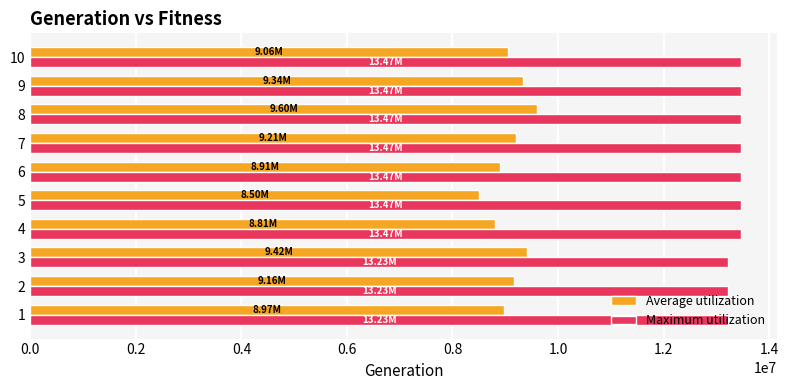

Which series has the largest range (max minus min)?

Average utilization